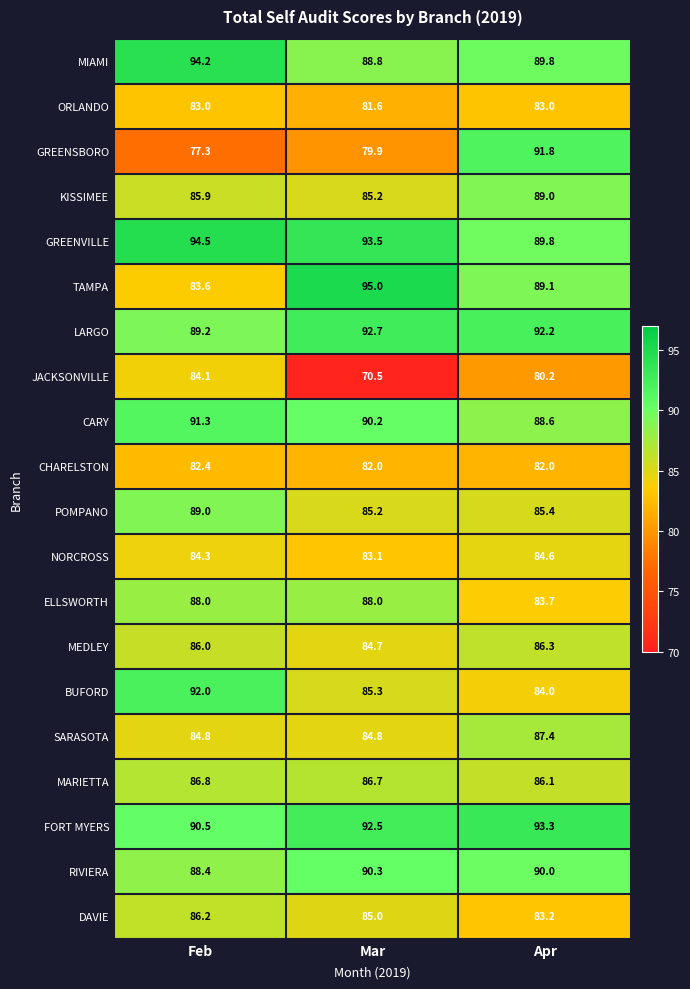

What is the smallest value displayed?

70.5